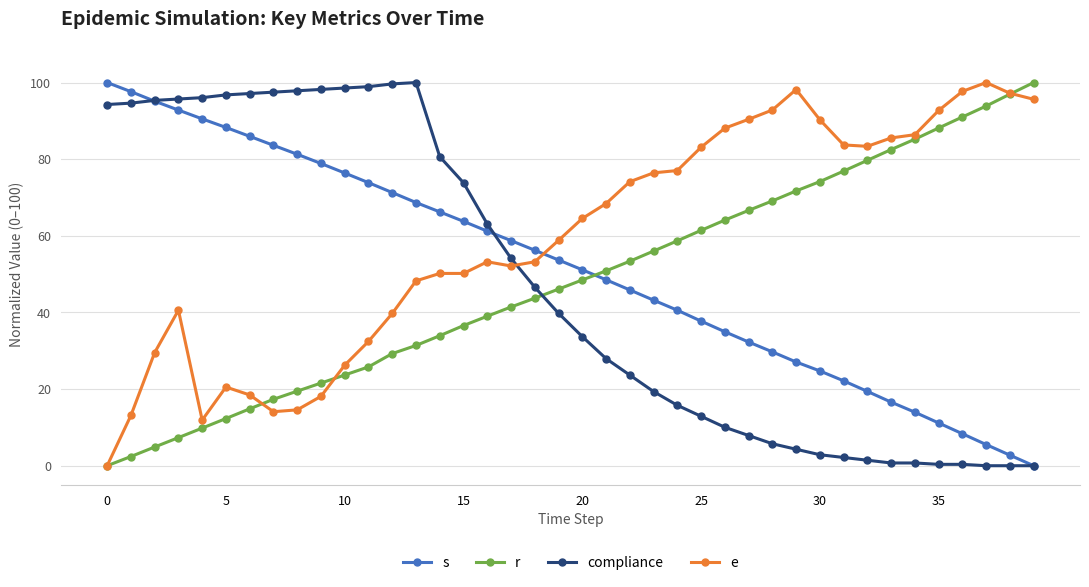

True or false: s and e intersect in this chart.

True